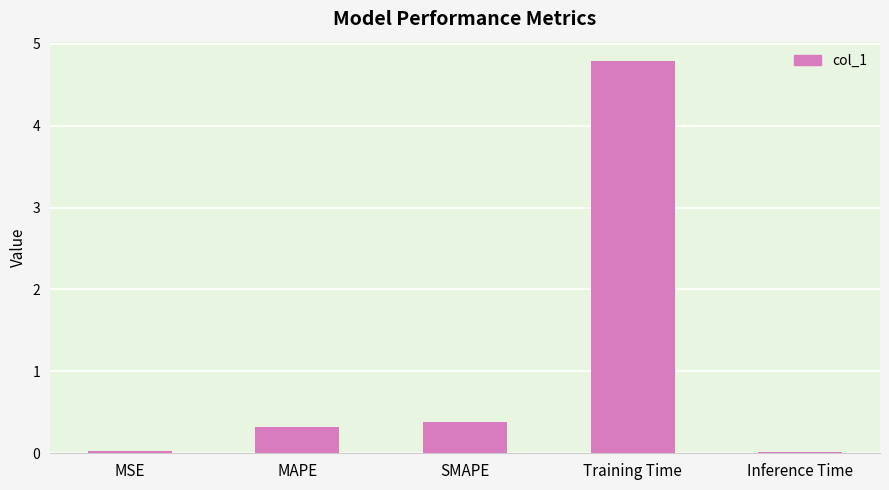

What is the value of the 4th bar from the left?

4.8